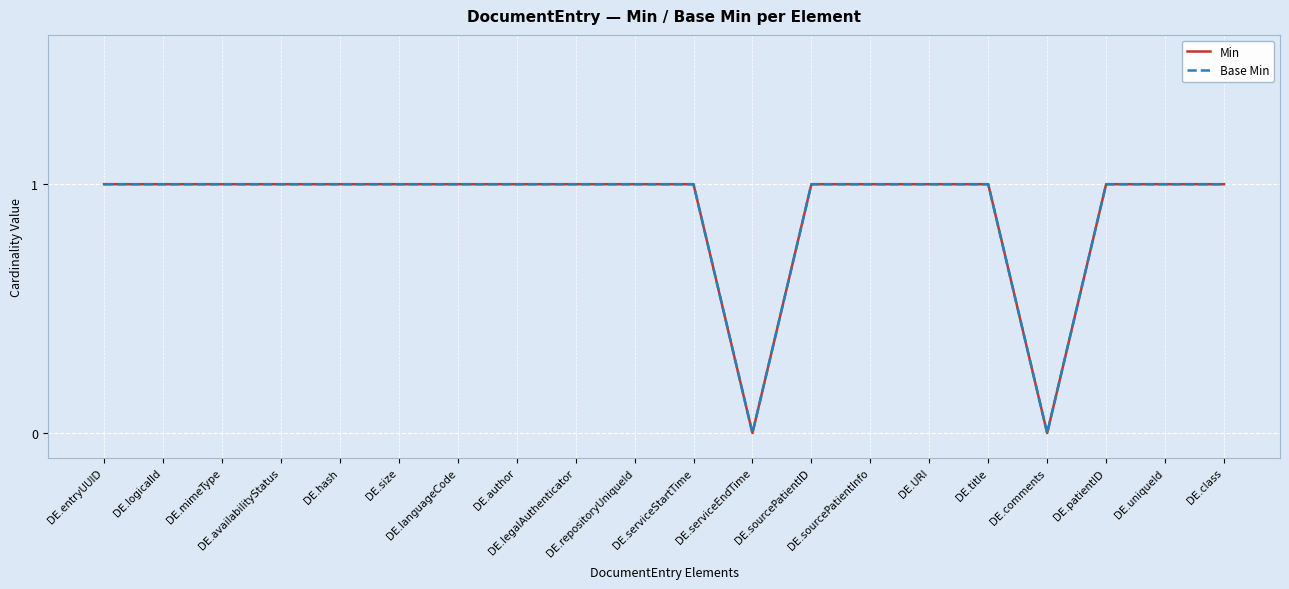

Is the value of Min at DE.URI greater than the value of Base Min at DE.uniqueId?

No